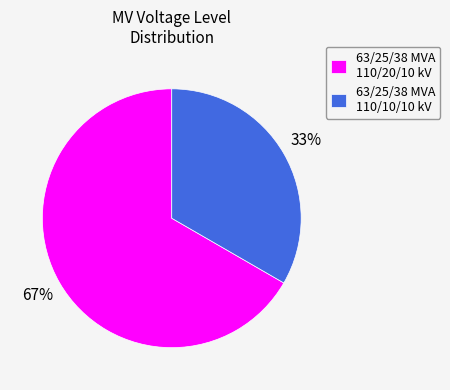

The 63/25/38 MVA 110/10/10 kV slice represents 21% of the pie. True or false?

False